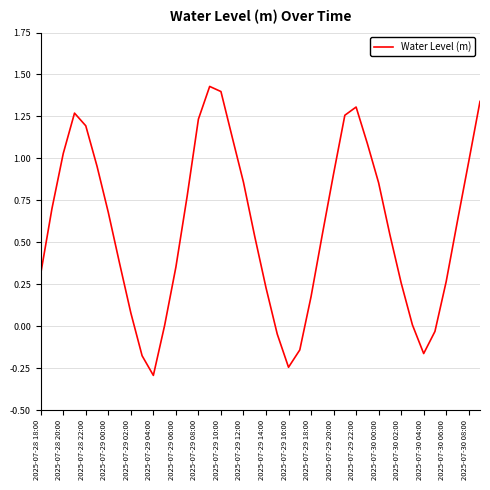

Where does the data first go above 0?

2025-07-28 18:00